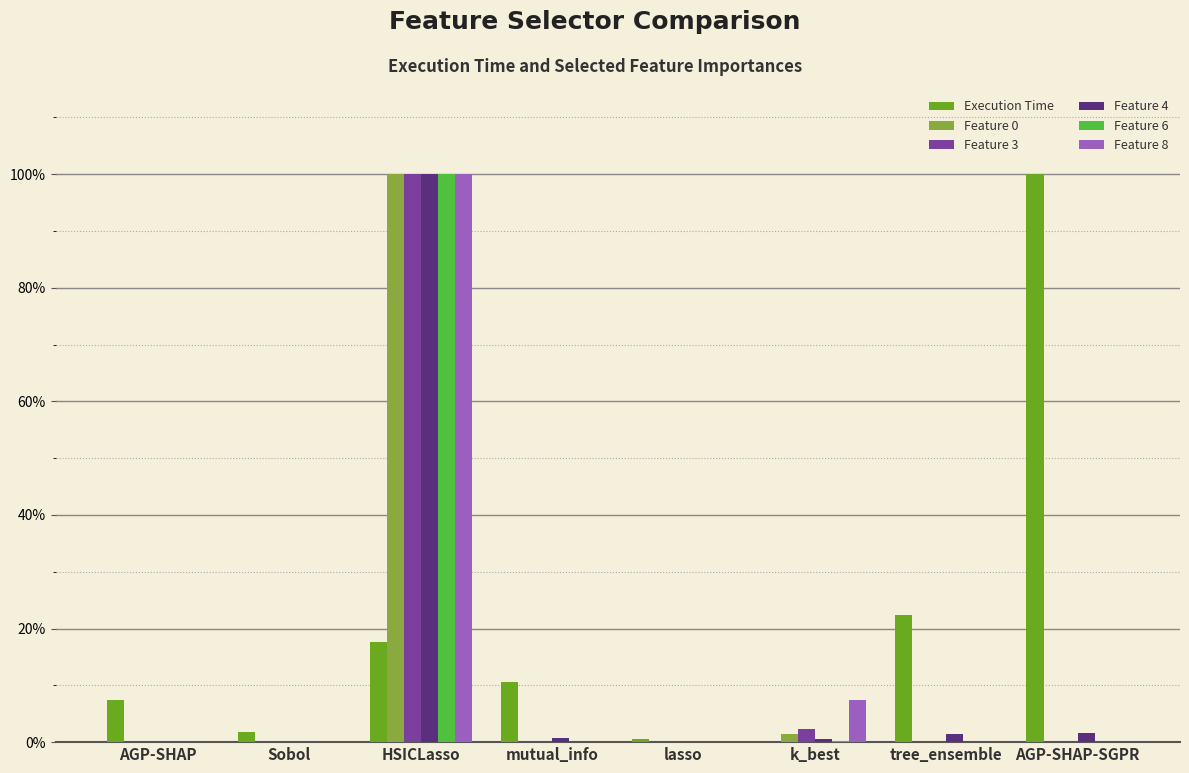

Rank the series at Sobol from highest to lowest value.

Execution Time, Feature 8, Feature 0, Feature 4, Feature 3, Feature 6